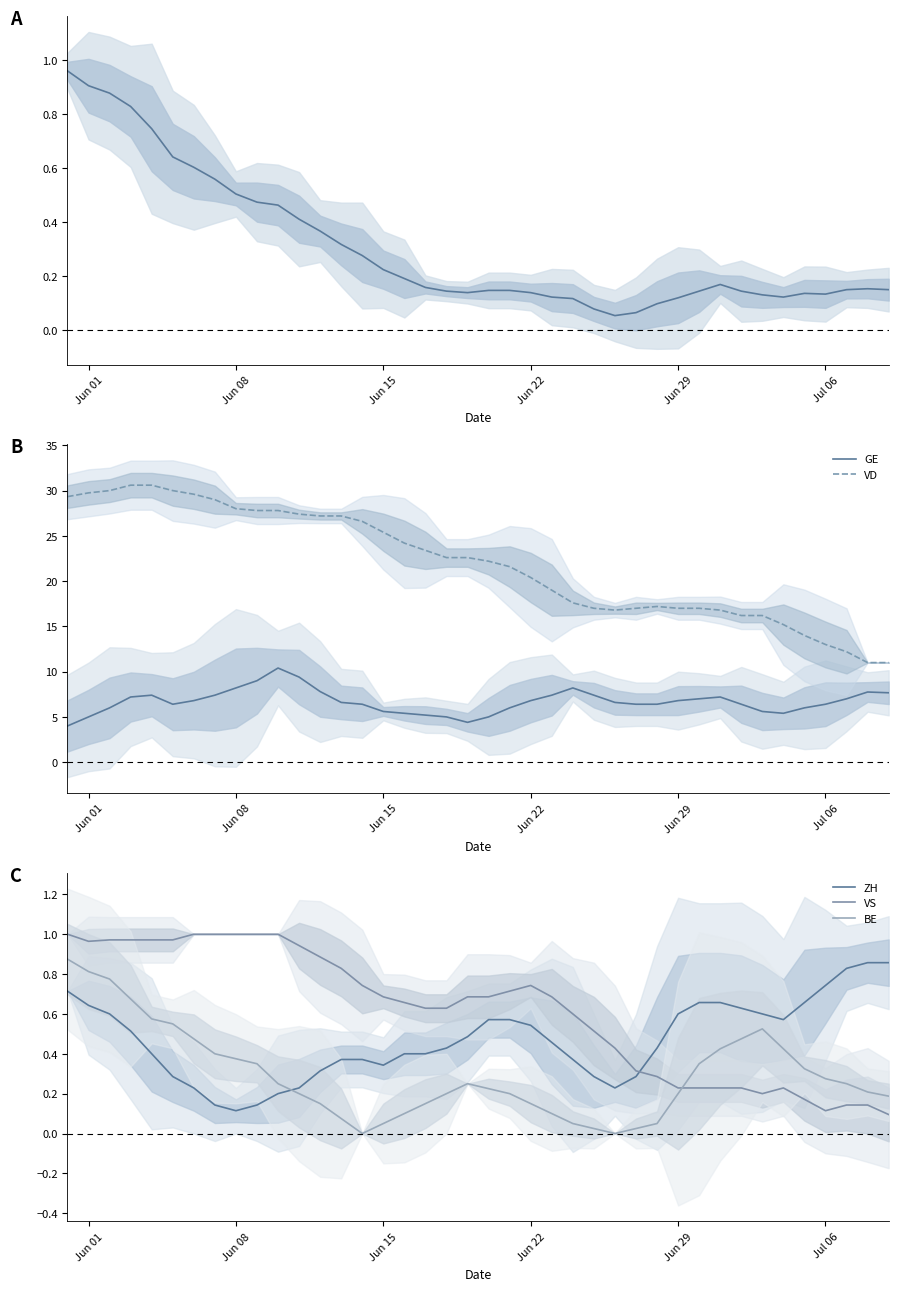

What is the average value of the VD series?

21.9